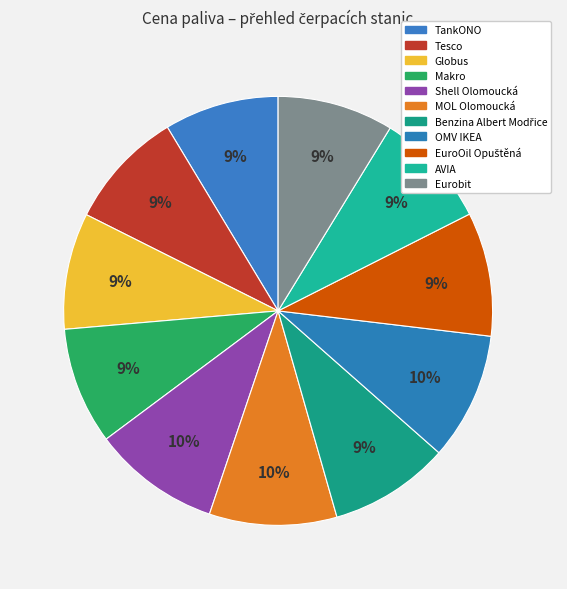

Rank the categories by value from highest to lowest.

Shell Olomoucká, MOL Olomoucká, OMV IKEA, EuroOil Opuštěná, Benzina Albert Modřice, Tesco, Makro, AVIA, Globus, Eurobit, TankONO